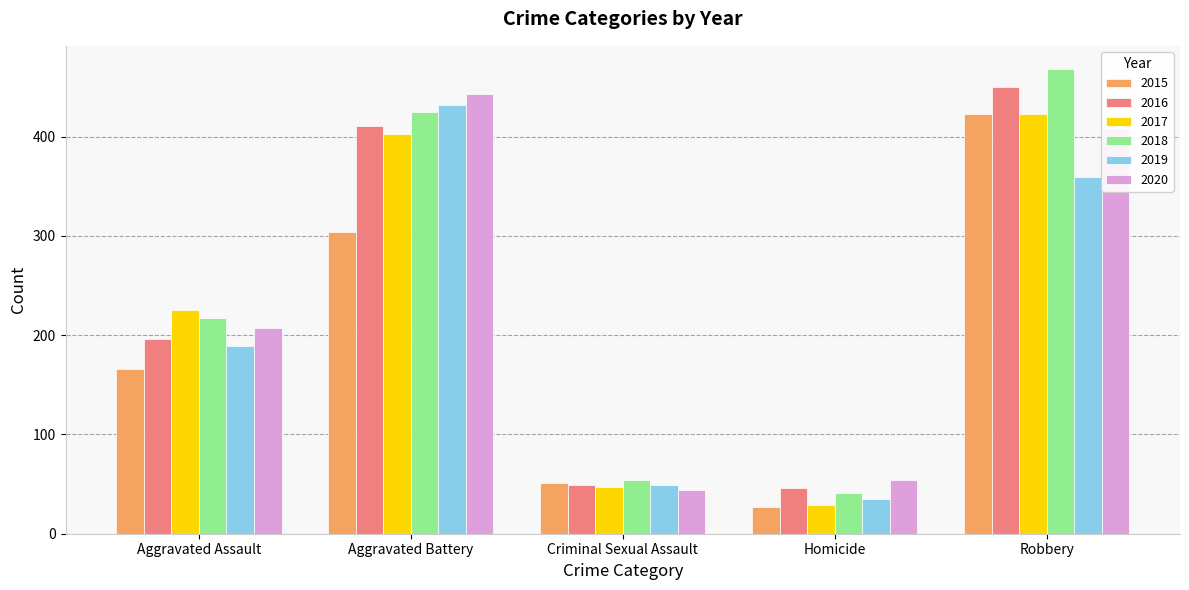

What is the value of the 2017 bar at the 2nd from the left?

403